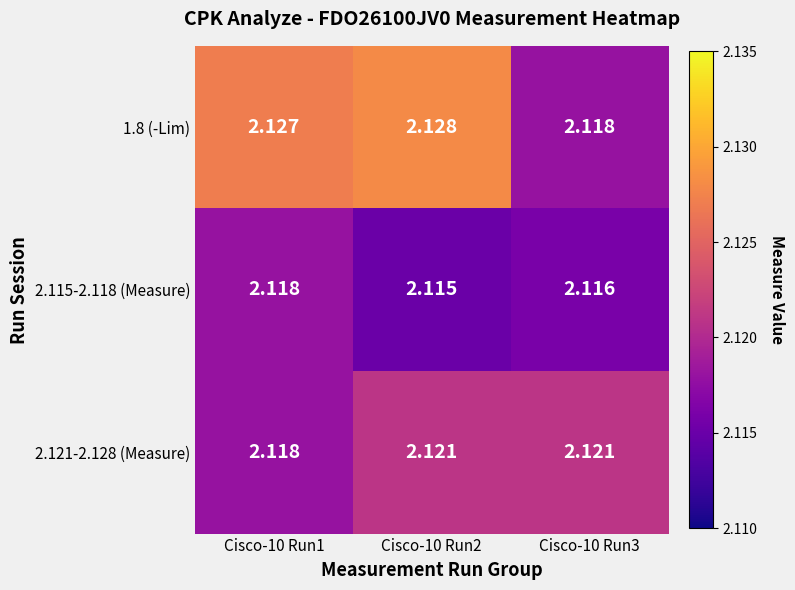

Which series has the widest spread of values?

1.8 (-Lim)